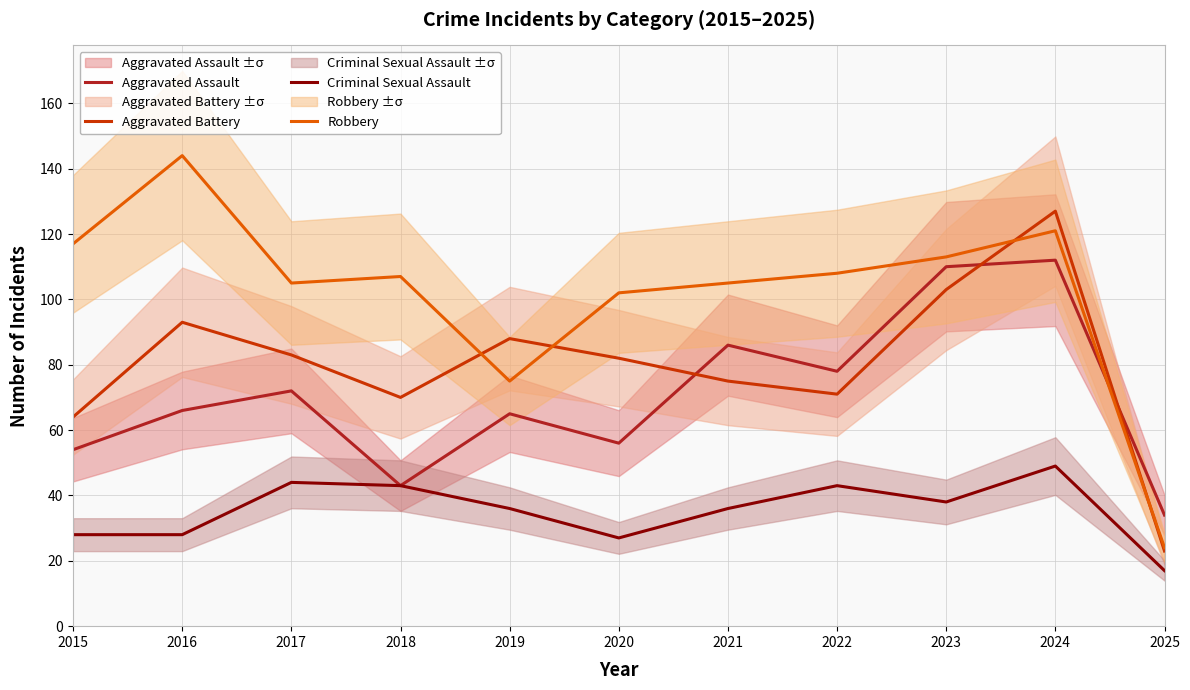

What is the sum of all Aggravated Assault values?

776